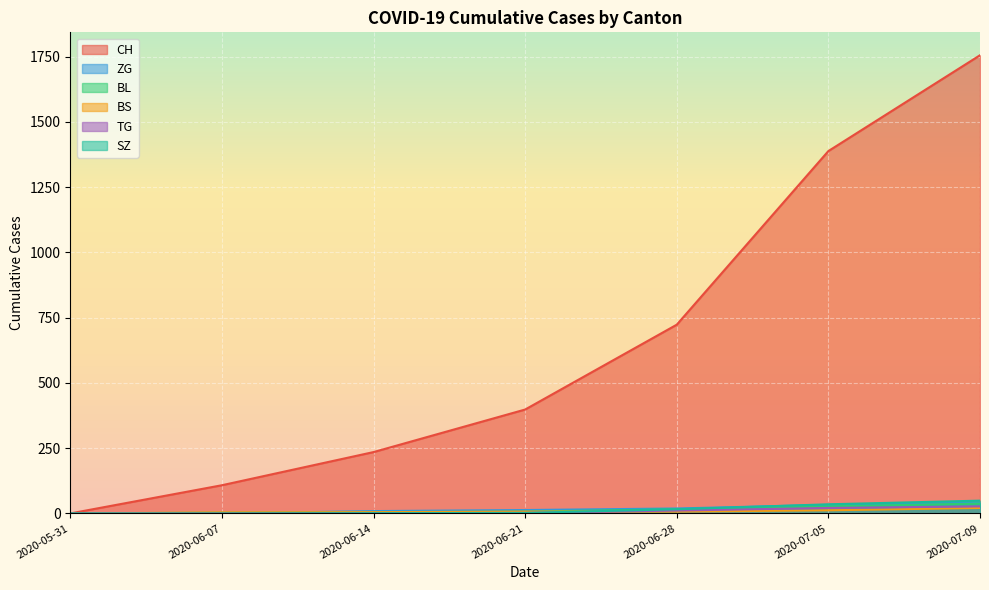

What is the difference between the maximum and minimum values in the SZ series?

49